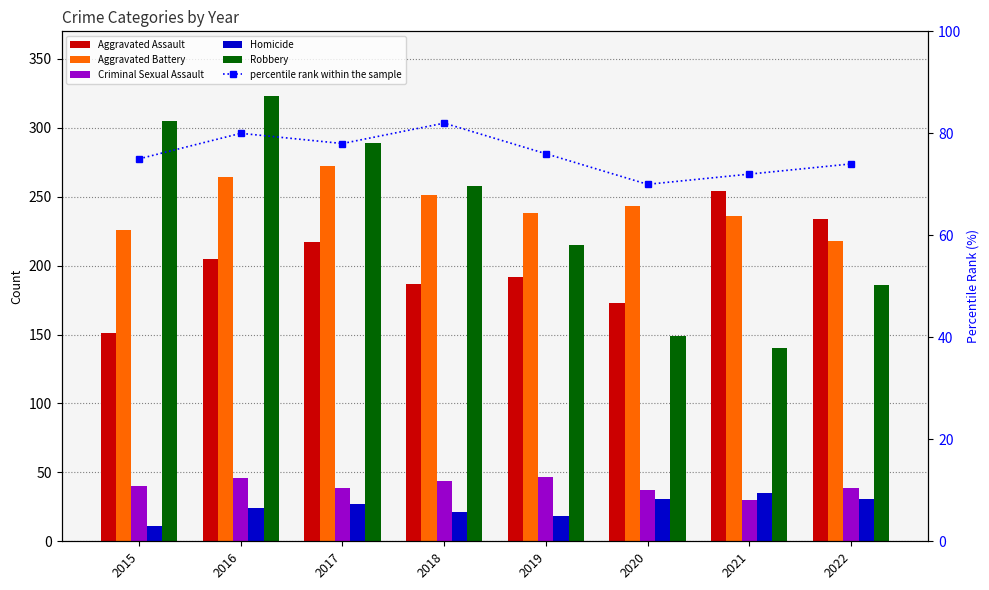

True or false: Homicide has a value of 4 at 2018.

False